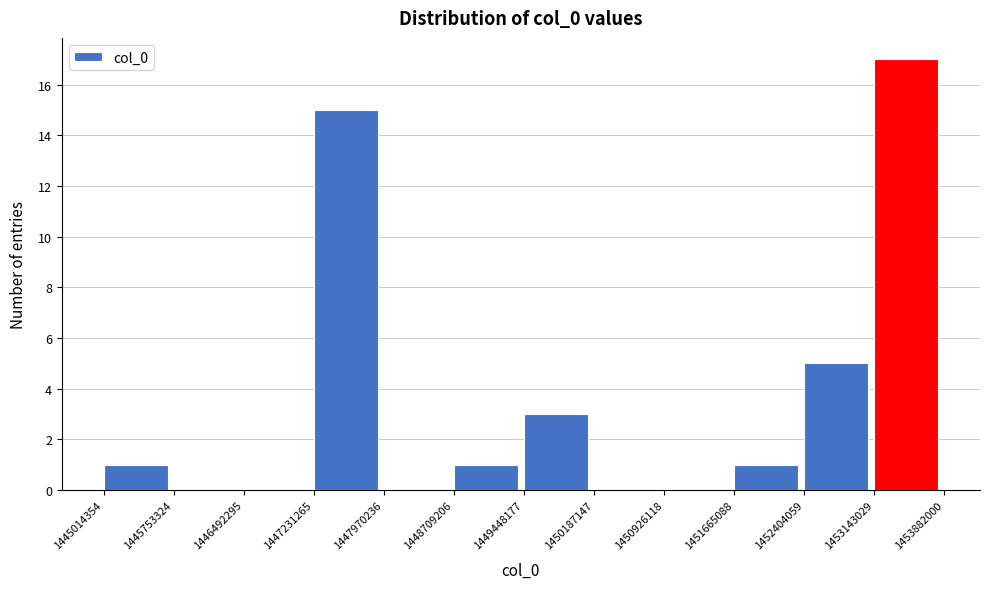

Reading left to right, list every bar in this chart as the range it spans on the x-axis followed by its height. The values are not printed on the chart, so give them approximately, as read against the axis.

1445014354 to 1445753324: 1
1445753324 to 1446492295: 0
1446492295 to 1447231265: 0
1447231265 to 1447970236: 15
1447970236 to 1448709206: 0
1448709206 to 1449448177: 1
1449448177 to 1450187147: 3
1450187147 to 1450926118: 0
1450926118 to 1451665088: 0
1451665088 to 1452404059: 1
1452404059 to 1453143029: 5
1453143029 to 1453882000: 17